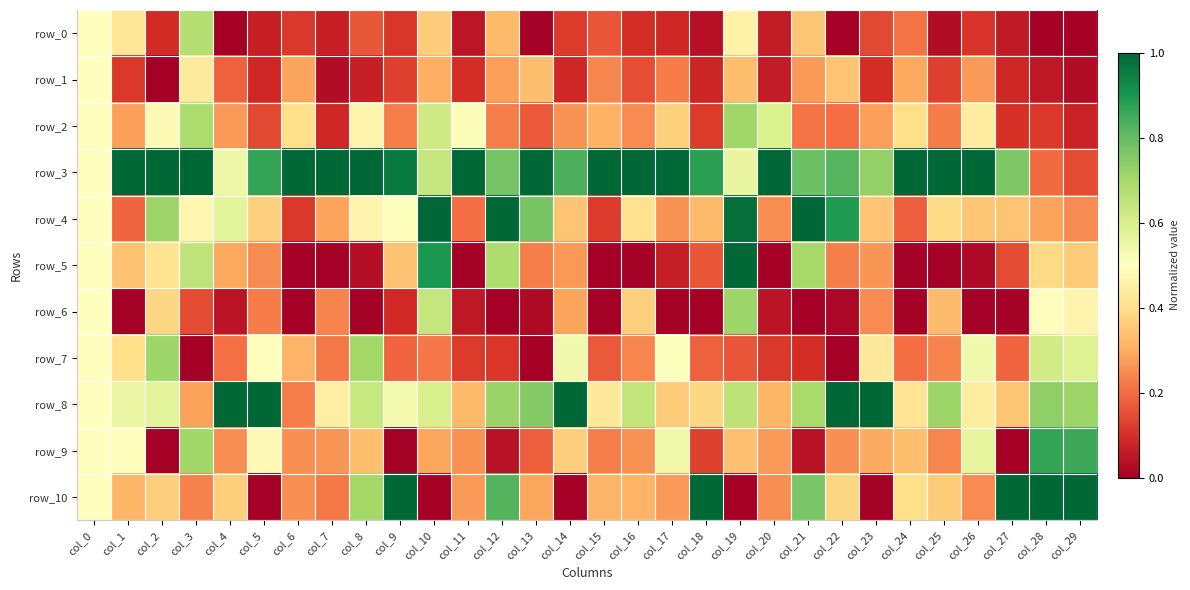

Is the value of row_7 at col_24 greater than the value of row_9 at col_22?

No